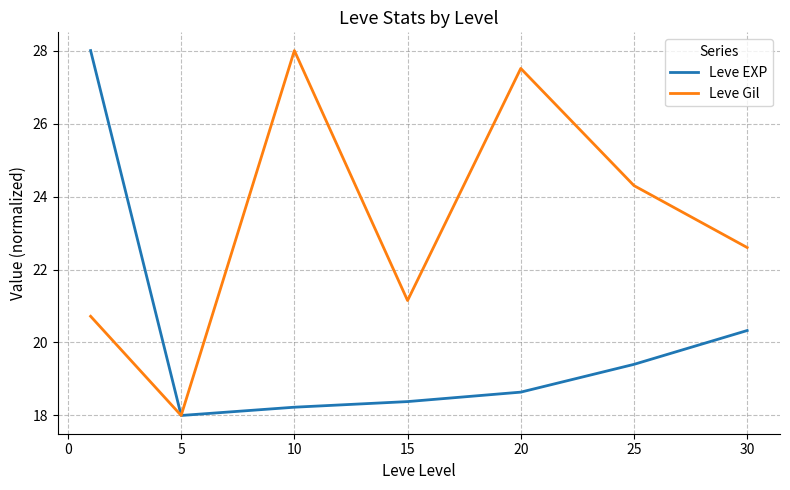

How many interior local valleys does the Leve EXP series have?

1